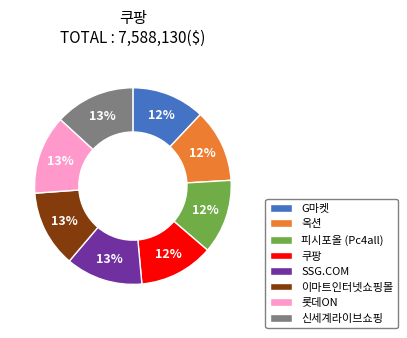

Approximately how many times larger is the value at 신세계라이브쇼핑 compared to 롯데ON?

1.0